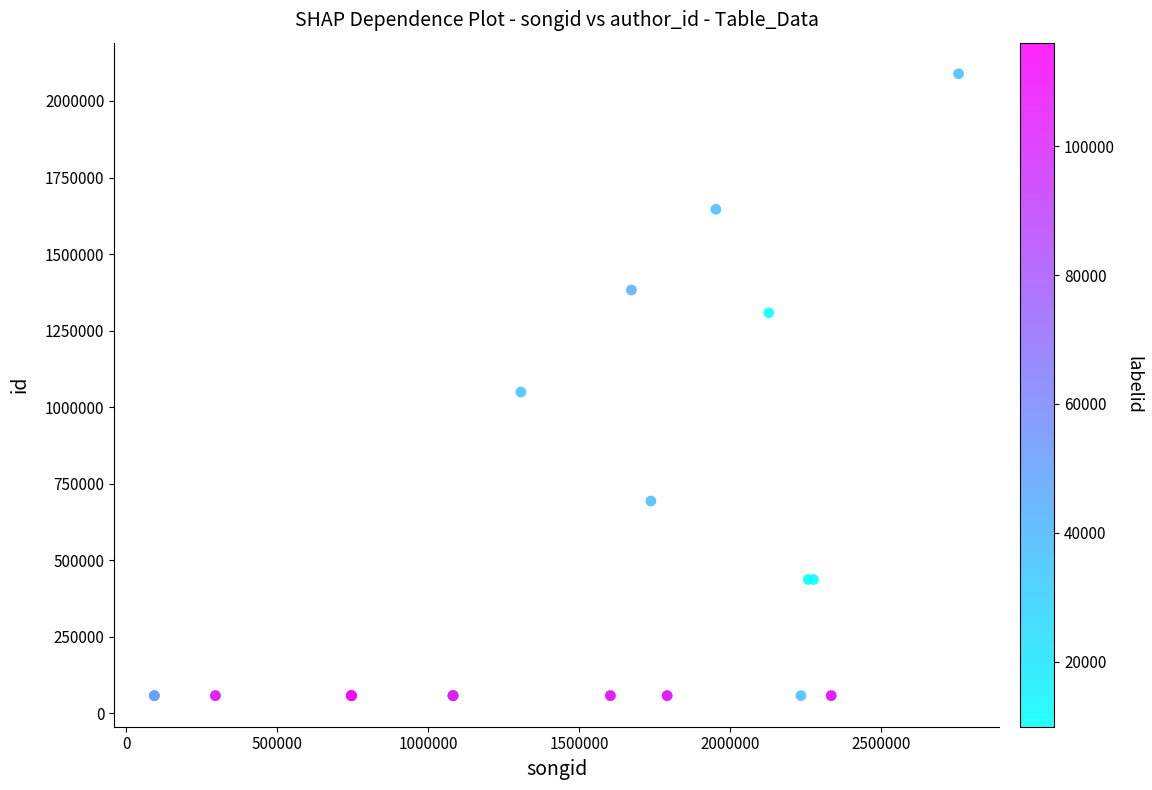

What Y value in the scatter plot is closest to 1073561?

1049599